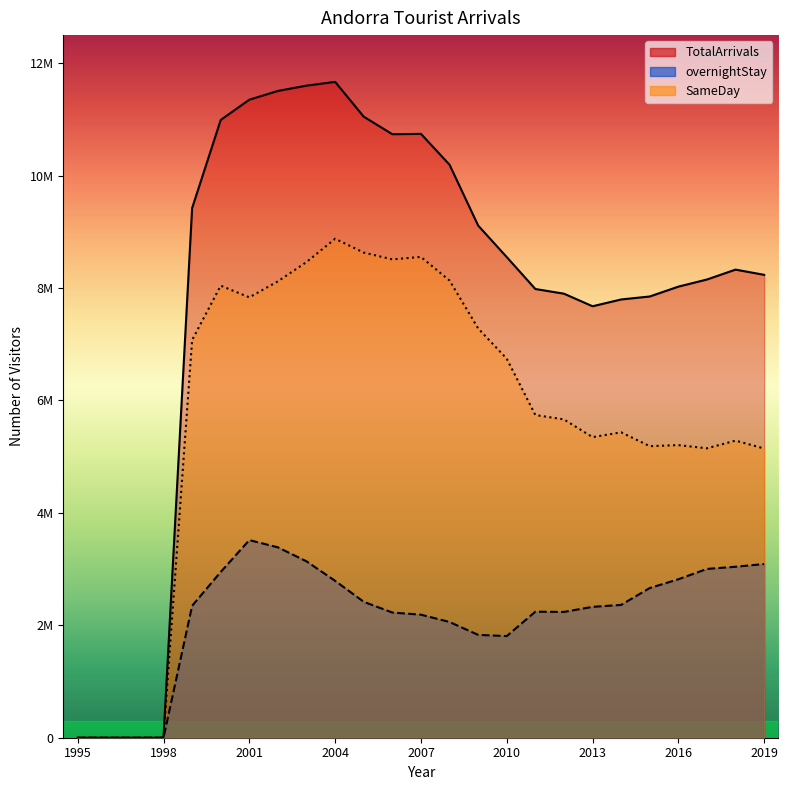

What is the value of the SameDay point at the 21st from the left?

5187000